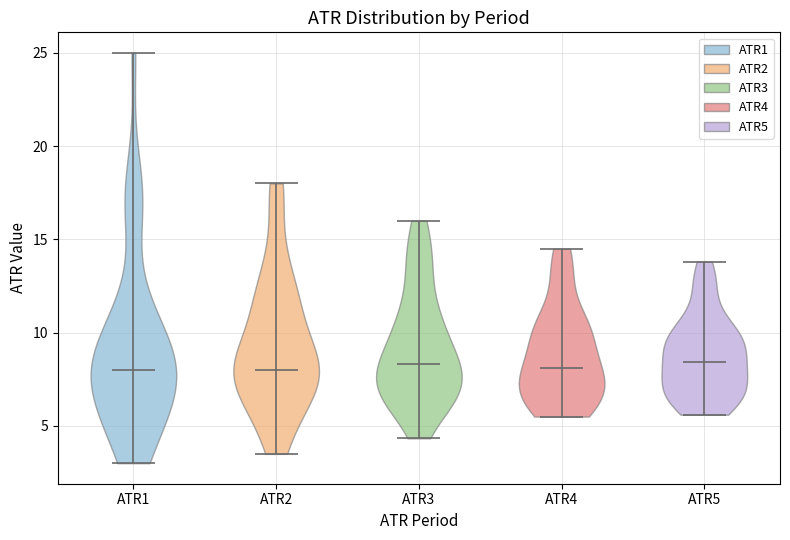

What is the highest point the violin for ATR2 reaches on the y-axis? The values are not printed on the chart, so give them approximately, as read against the axis.

18.0